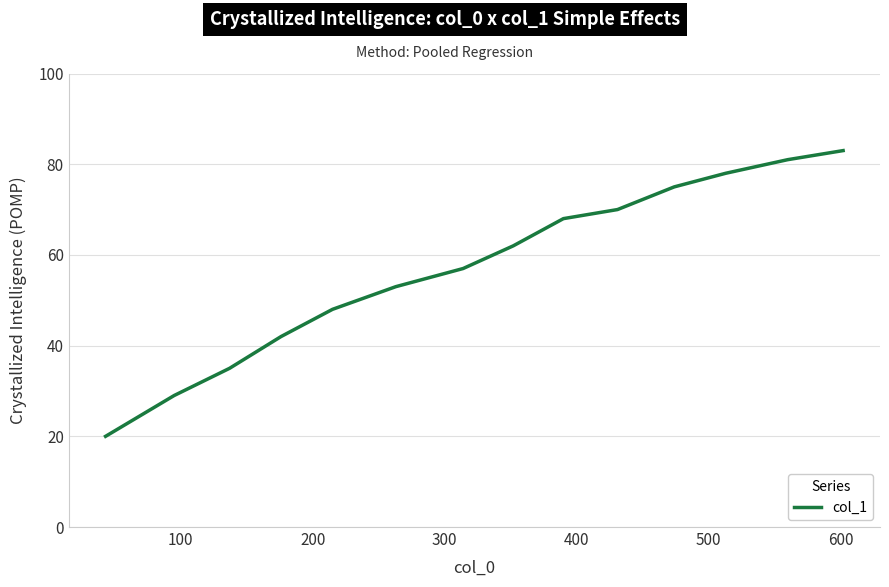

What is the difference between the maximum and minimum values?

63